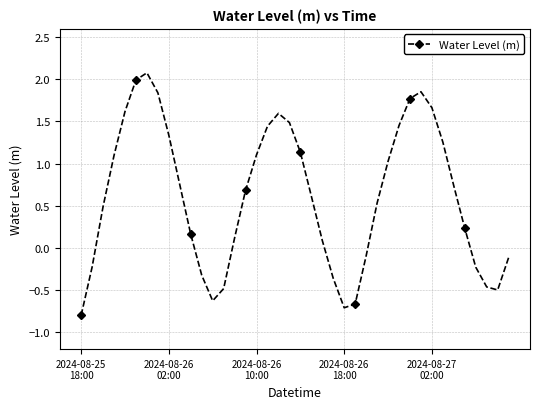

What is the greatest value displayed?

2.1